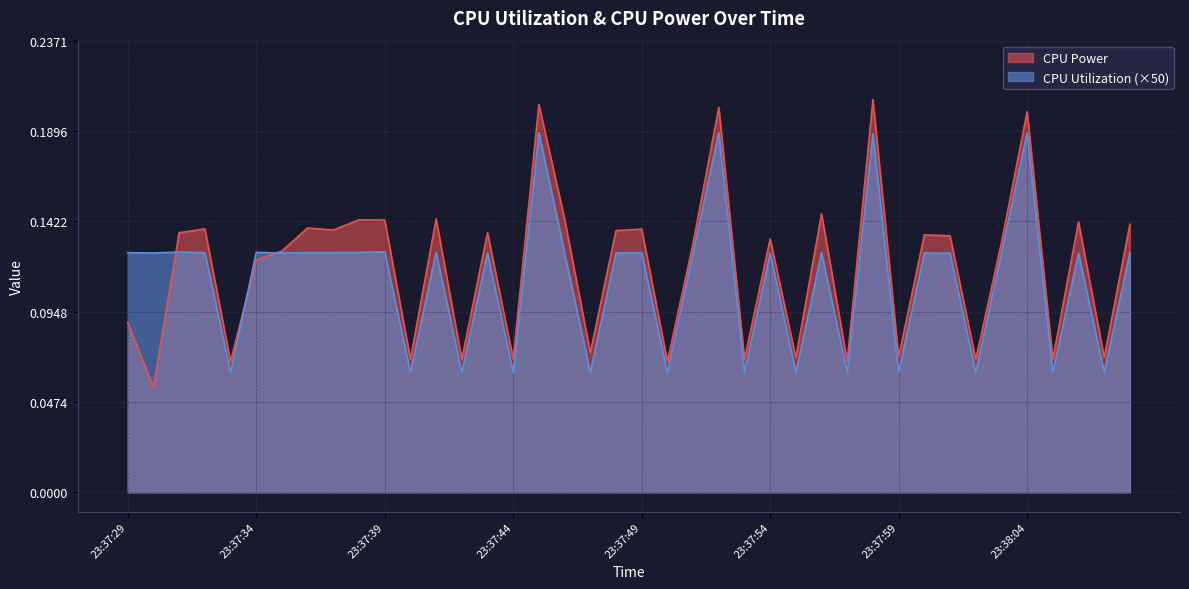

List the series in order of their overall mean, lowest first.

CPU Utilization (×50), CPU Power